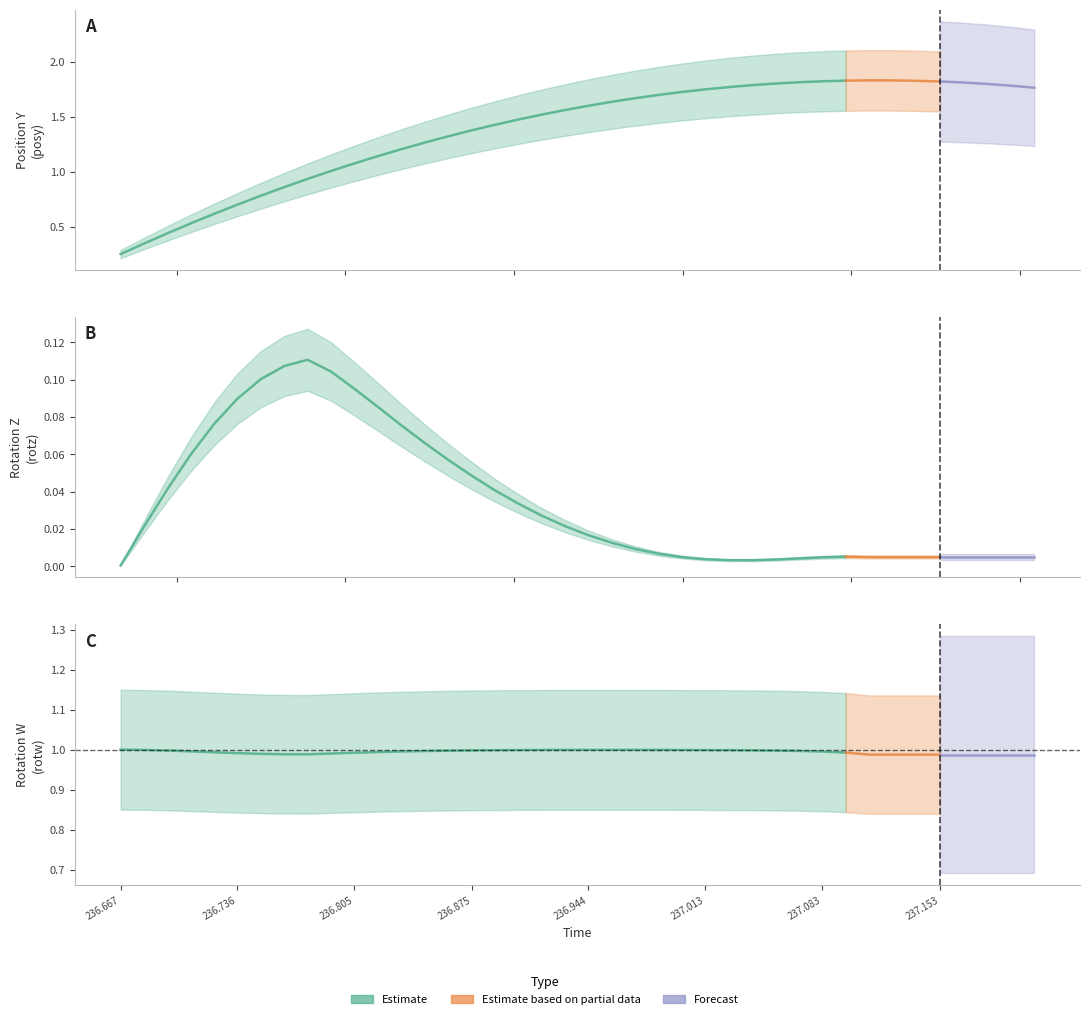

The posy series shows 0.4 at 236.9996. True or false?

False